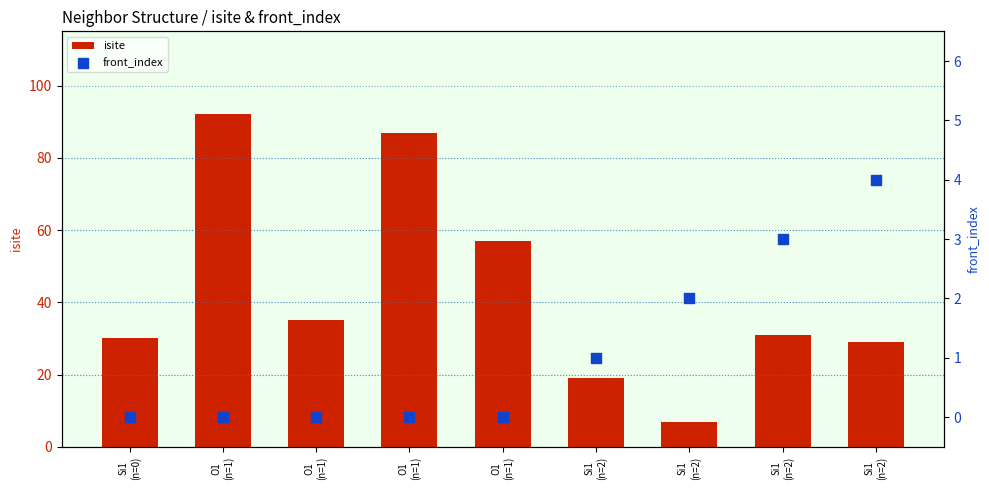

Is the value of isite at Si1
(n=2) greater than the value of front_index at O1
(n=1)?

Yes